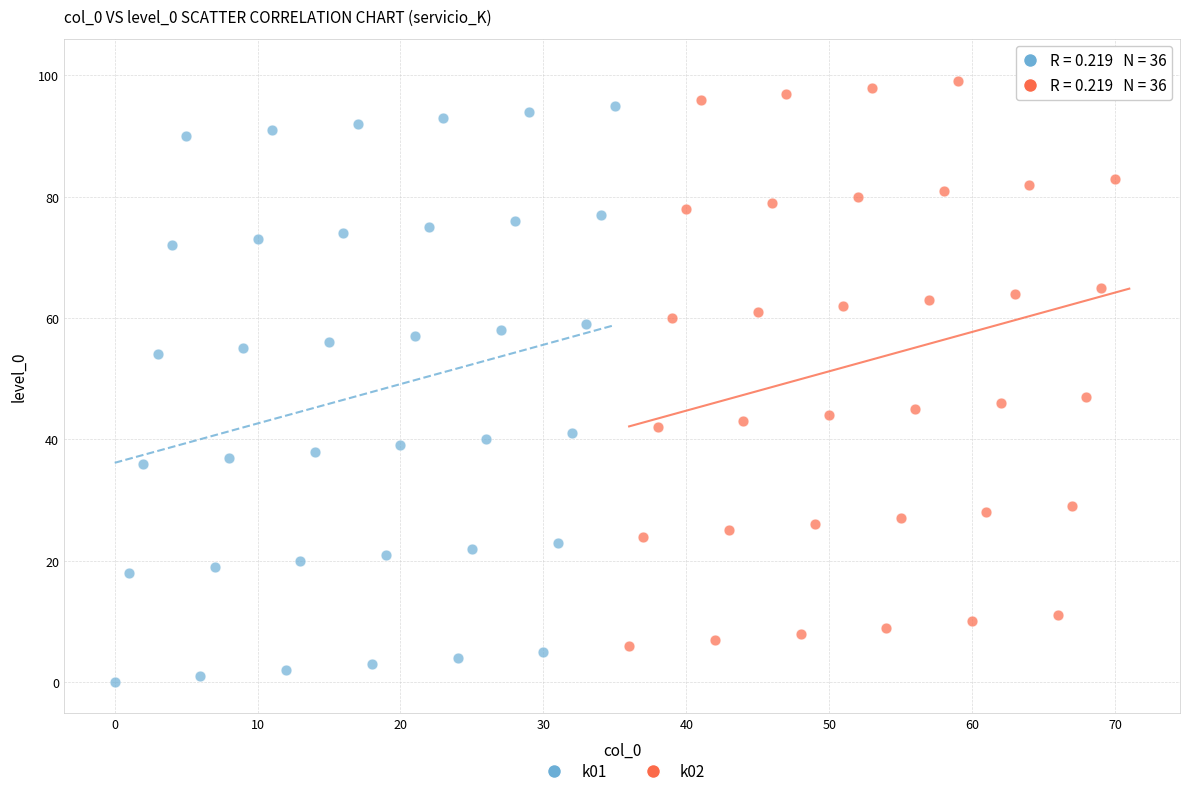

Which series reaches the maximum Y coordinate?

k02